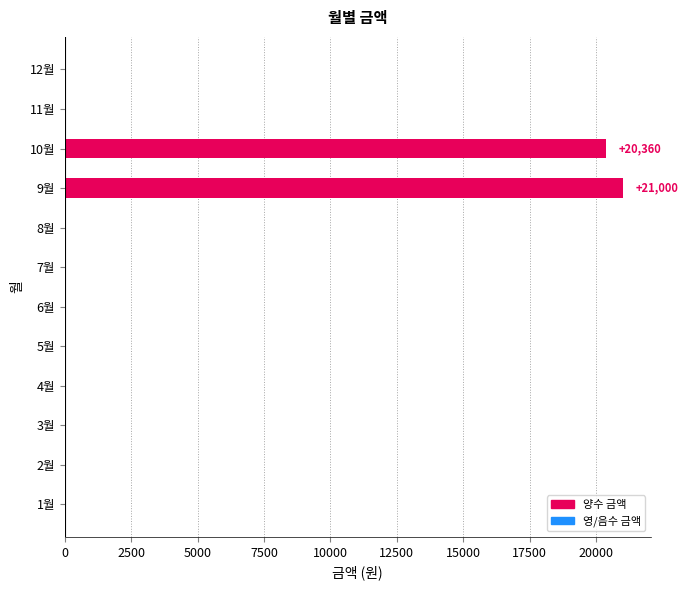

Count the number of categories in the chart.

12